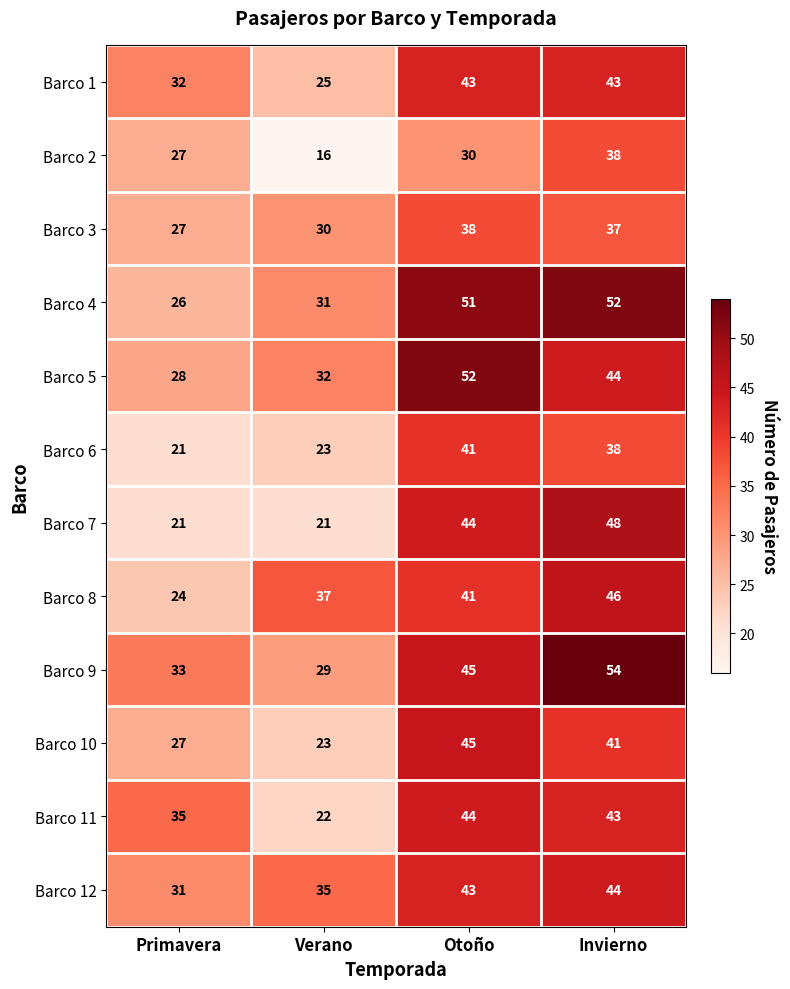

List the labels in order of Barco 11 value, largest first.

Otoño, Invierno, Primavera, Verano